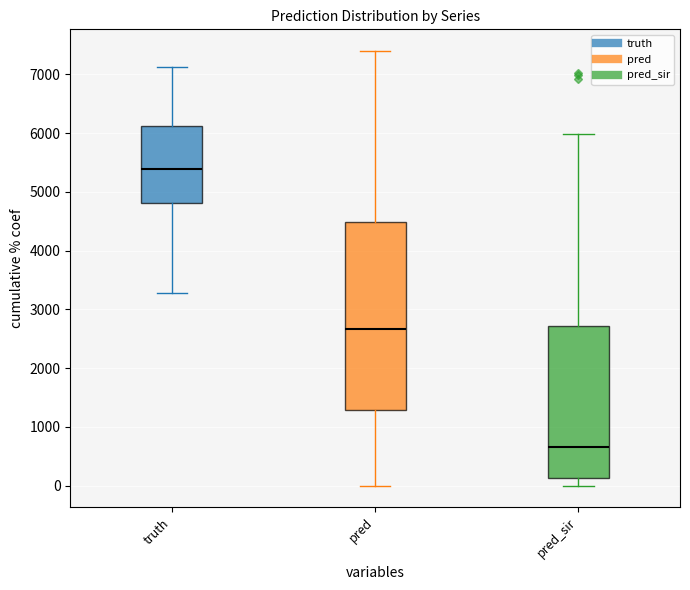

Where does the upper whisker of the box for pred_sir end on the y-axis? The values are not printed on the chart, so give them approximately, as read against the axis.

6000